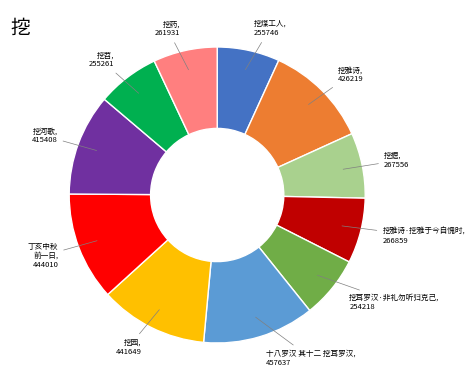

Count the number of slices in the pie.

11